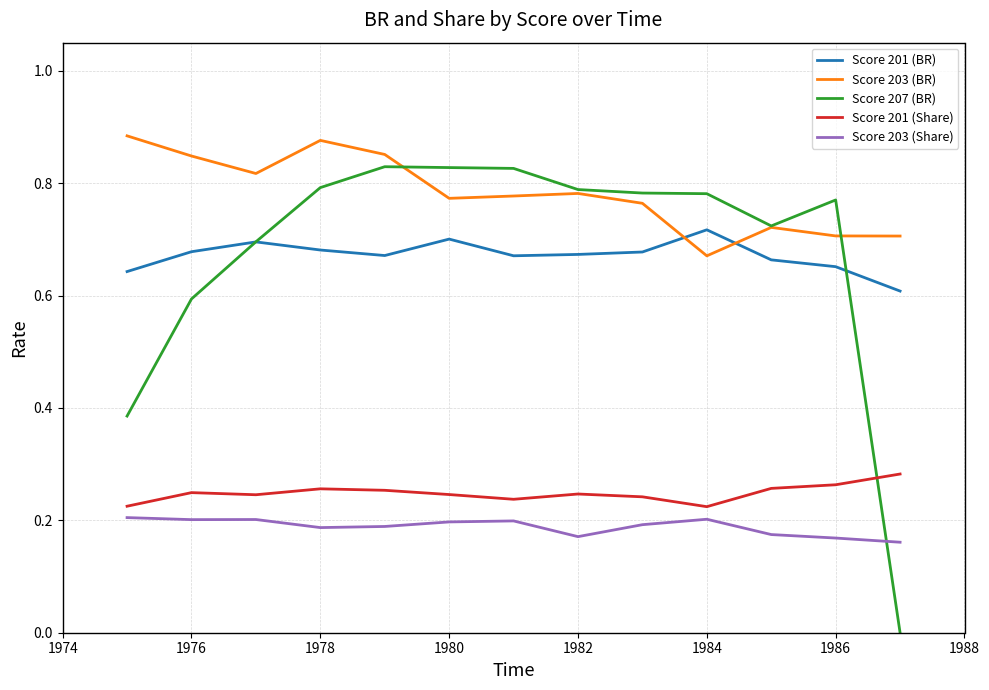

Which series has the largest total across all categories?

Score 203 (BR)